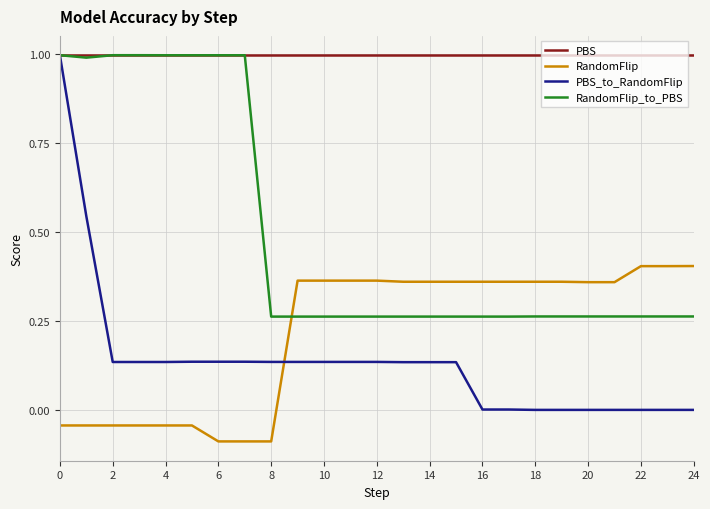

True or false: PBS_to_RandomFlip and RandomFlip intersect in this chart.

True